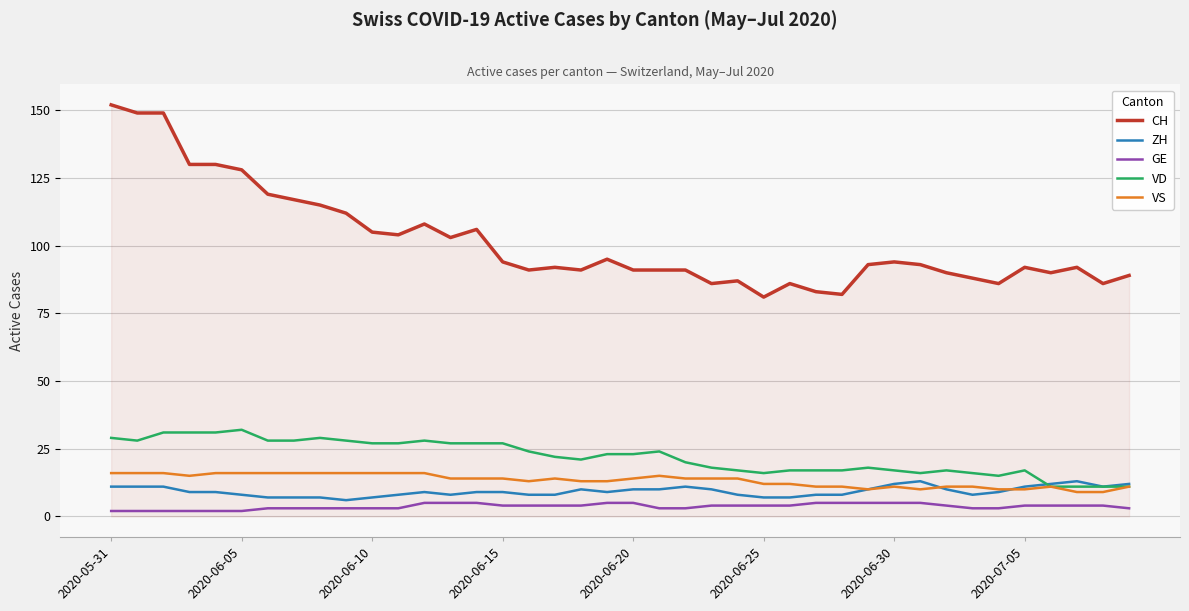

Rank the series by their maximum value, from highest to lowest.

CH, VD, VS, ZH, GE